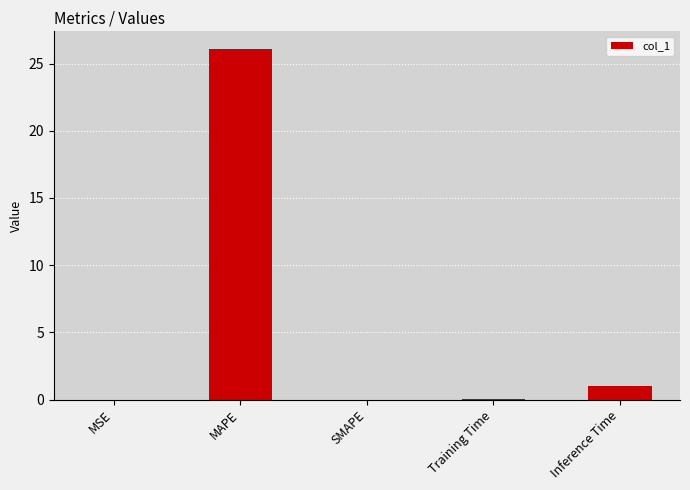

The value at MAPE is 17.8. True or false?

False